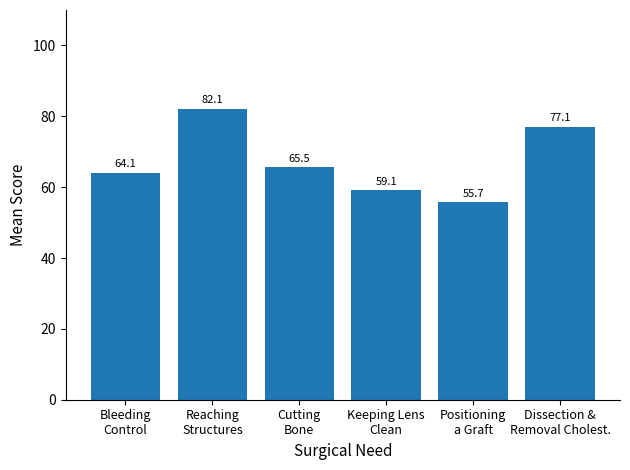

What is the smallest value displayed?

55.7